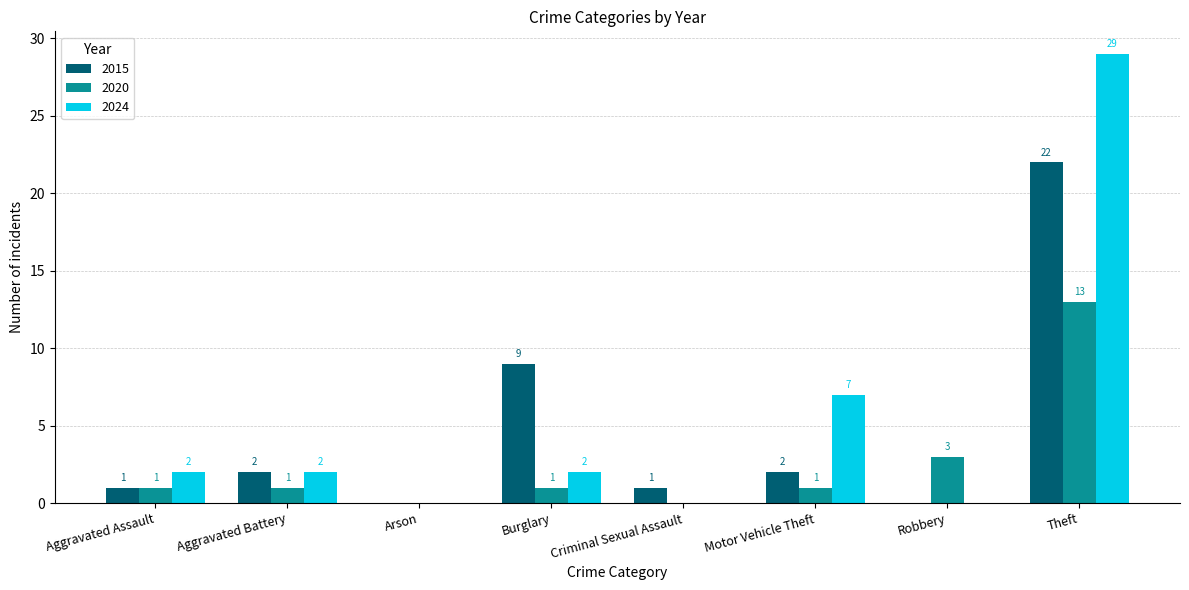

Between Aggravated Assault and Theft, which series saw the biggest shift?

2024